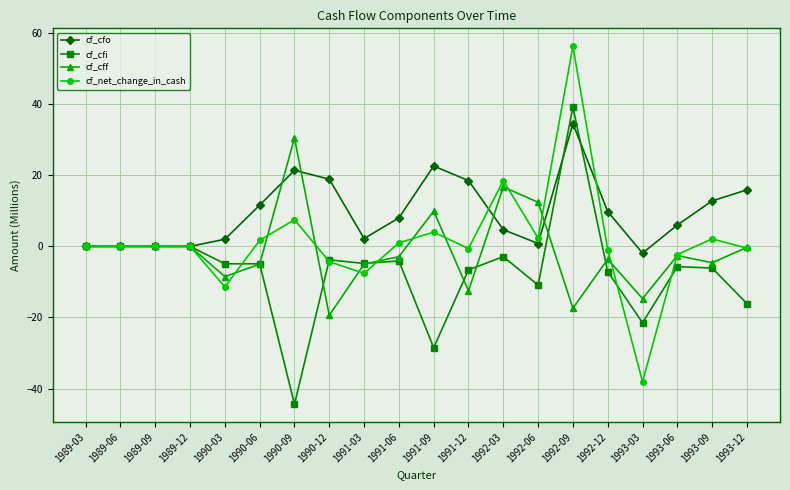

How many values in the cf_cff series exceed -2?

9